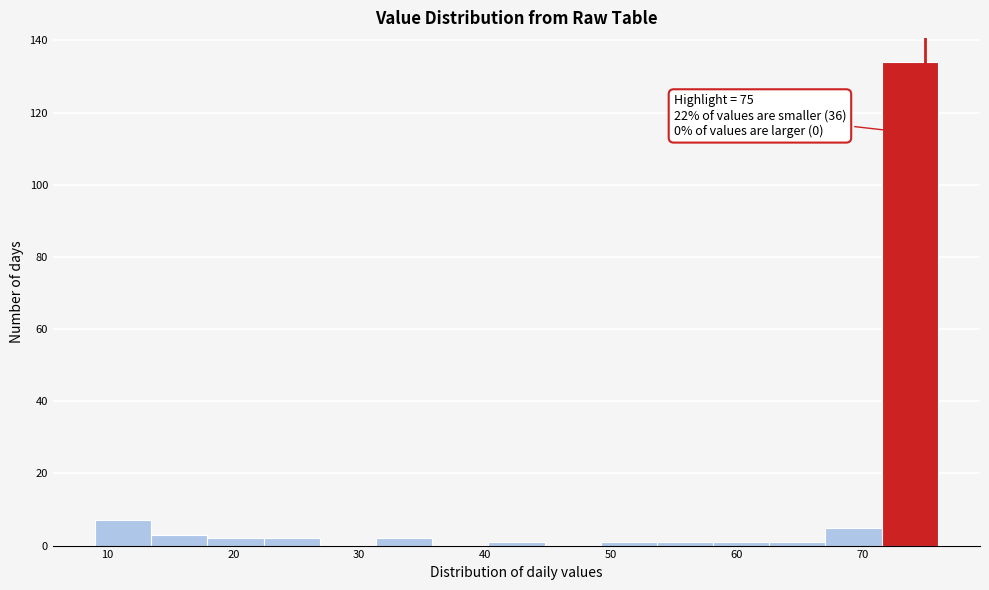

Over which range of the x-axis is the bar tallest?

72 to 76